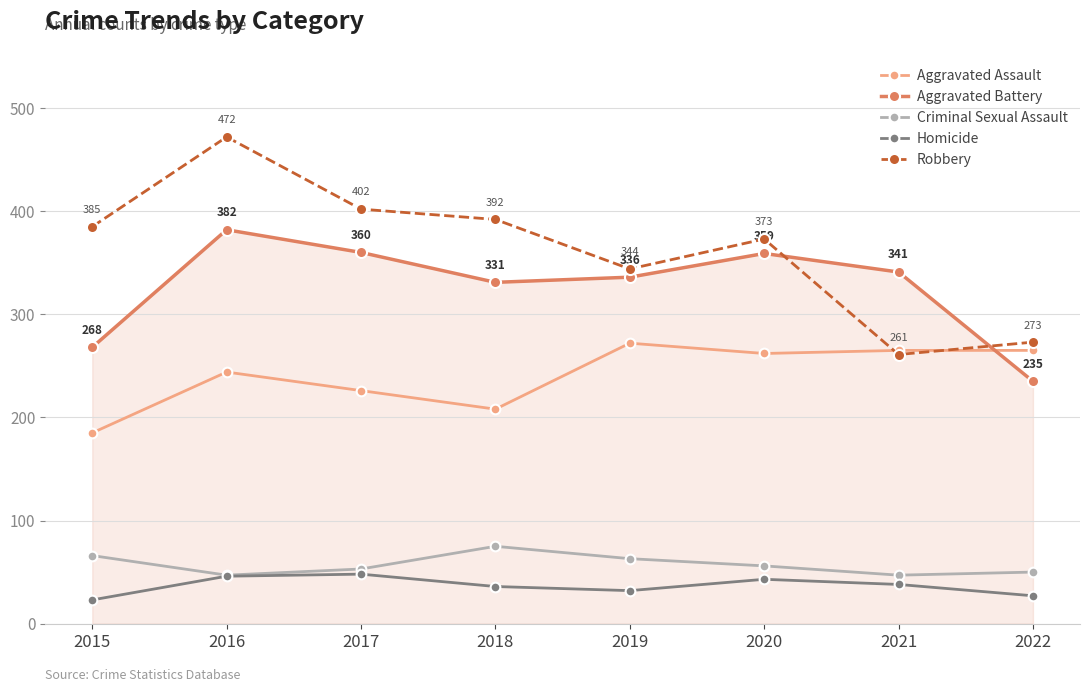

What is the lowest value of the Aggravated Battery series?

235